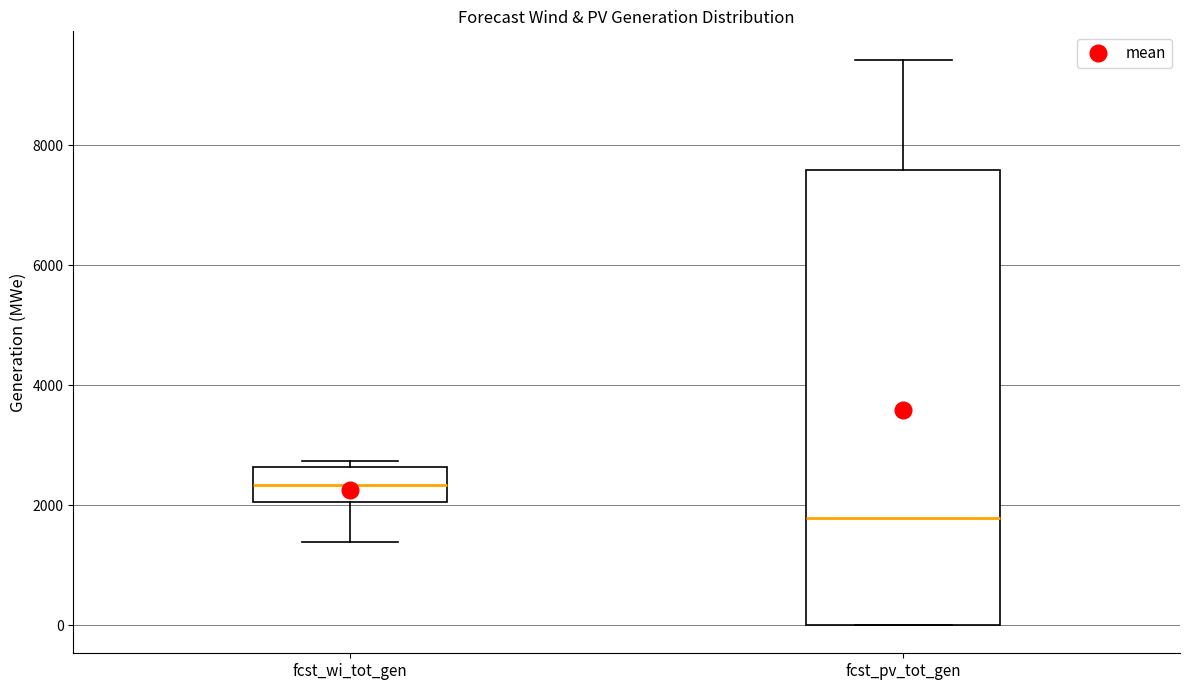

Where is the upper edge of the box for fcst_wi_tot_gen on the y-axis? The values are not printed on the chart, so give them approximately, as read against the axis.

2600